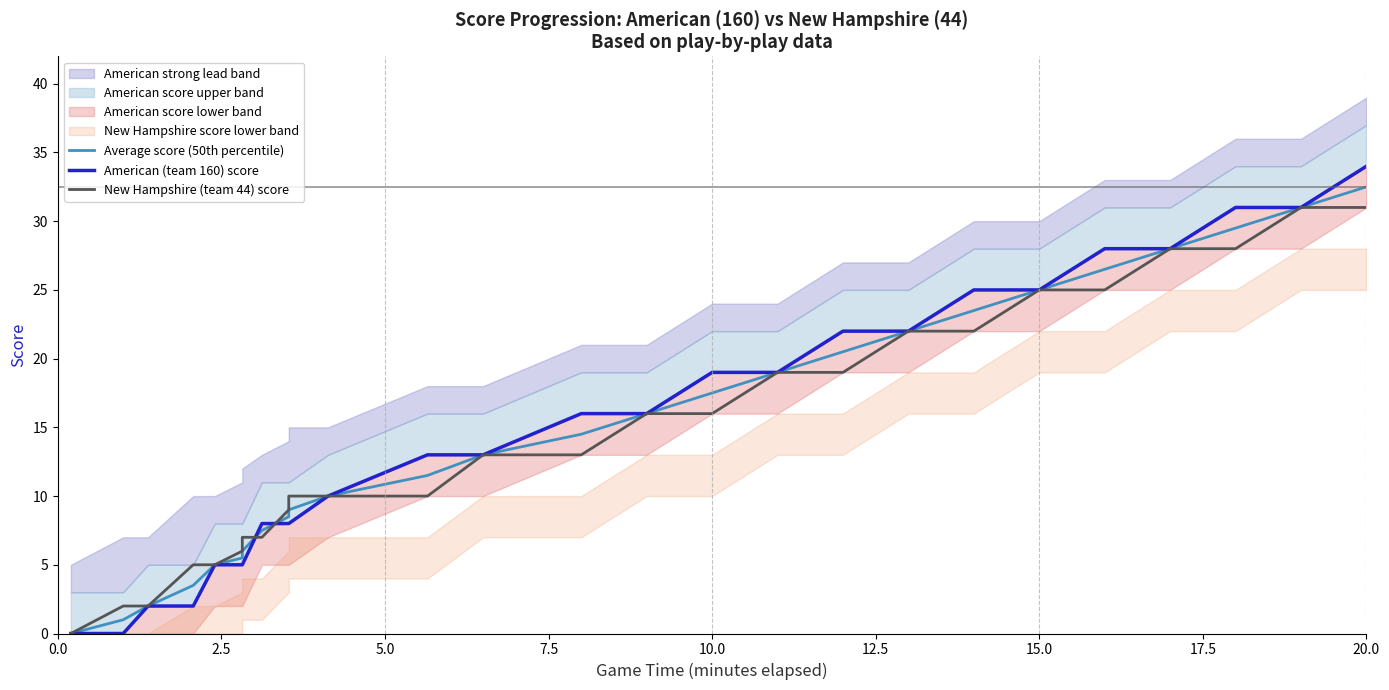

How many data points in New Hampshire (team 44) score are less than 13?

12